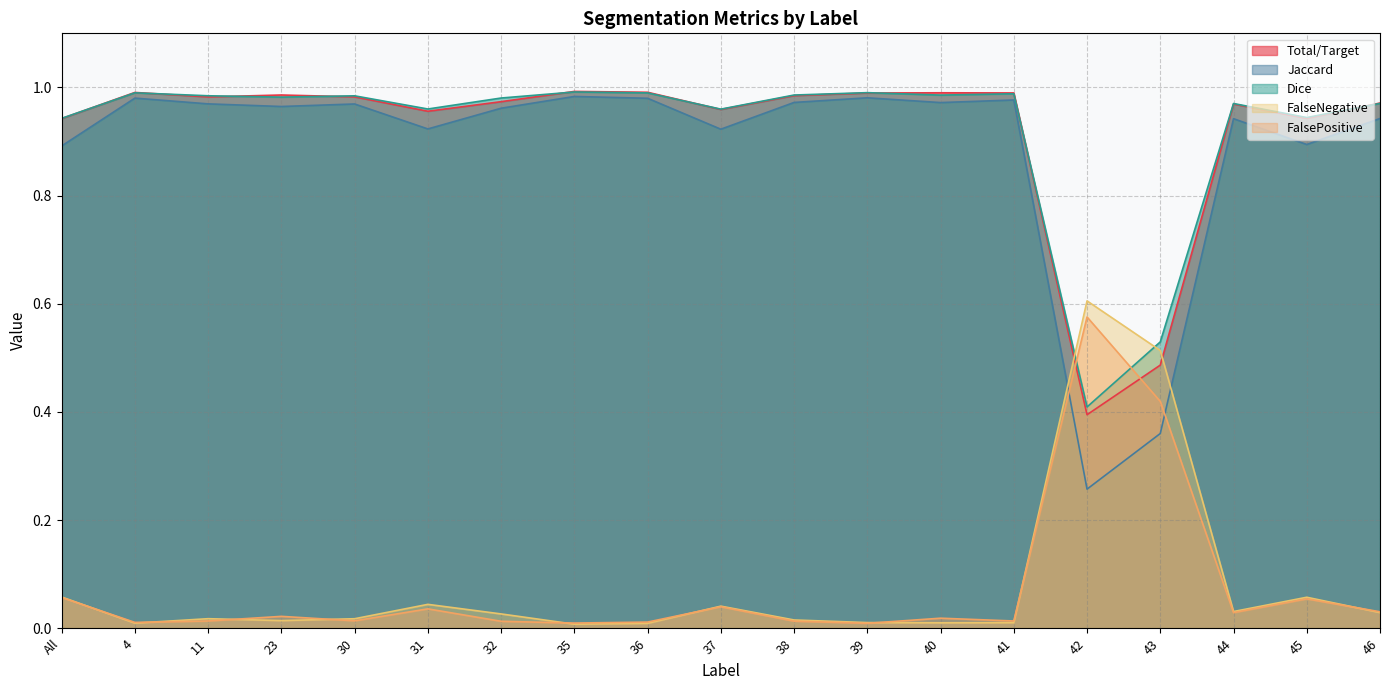

Between which two adjacent categories do FalsePositive and Jaccard first intersect?

41 and 42